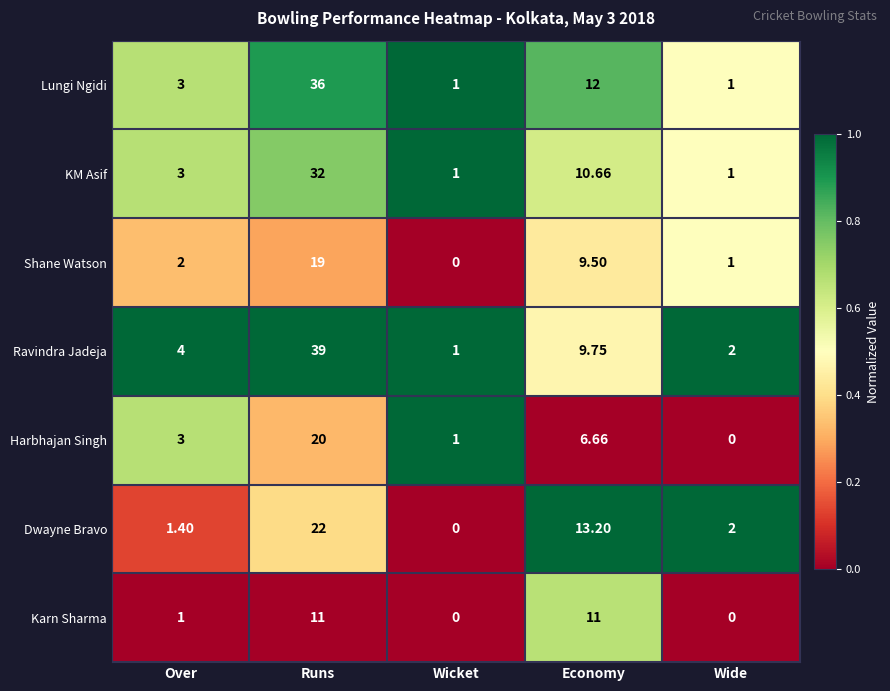

List the series in order of their peak value, lowest first.

Karn Sharma, Shane Watson, Harbhajan Singh, Dwayne Bravo, KM Asif, Lungi Ngidi, Ravindra Jadeja